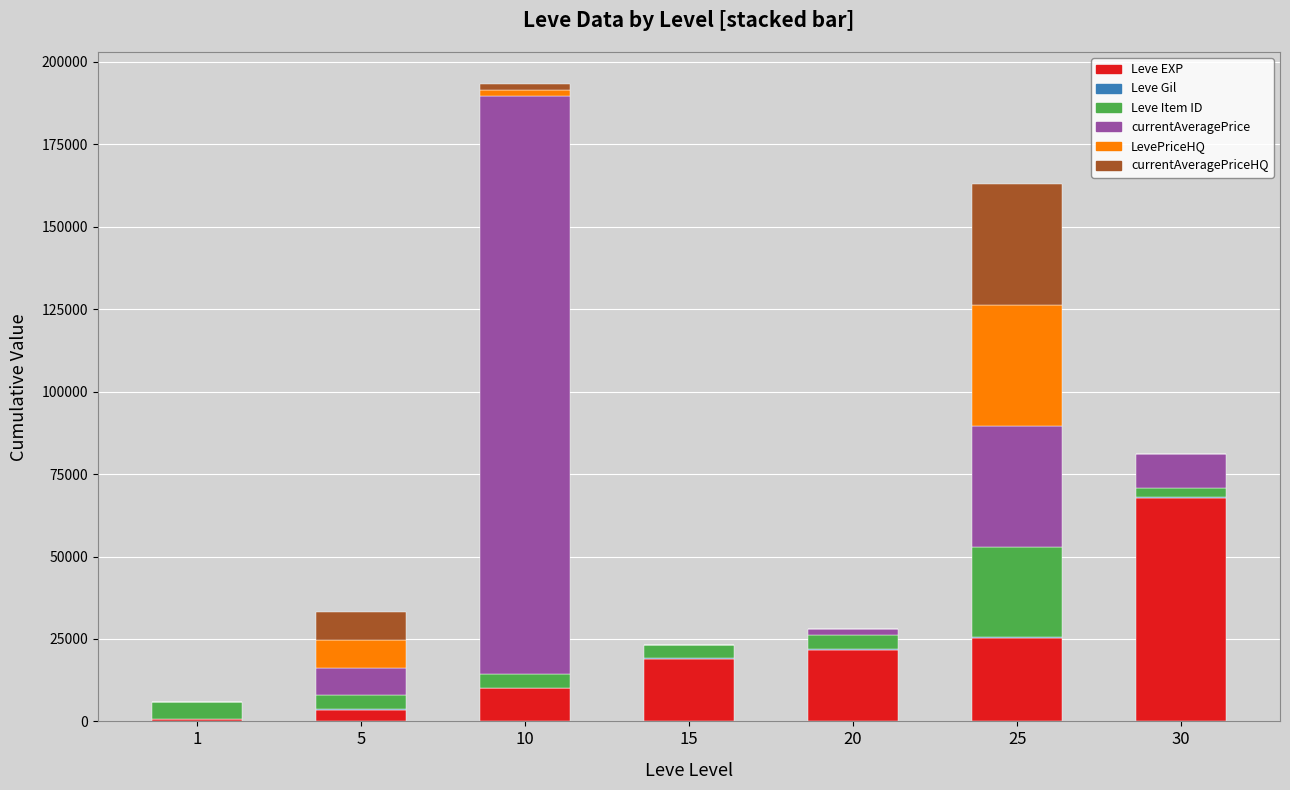

Are the bars horizontal?

No